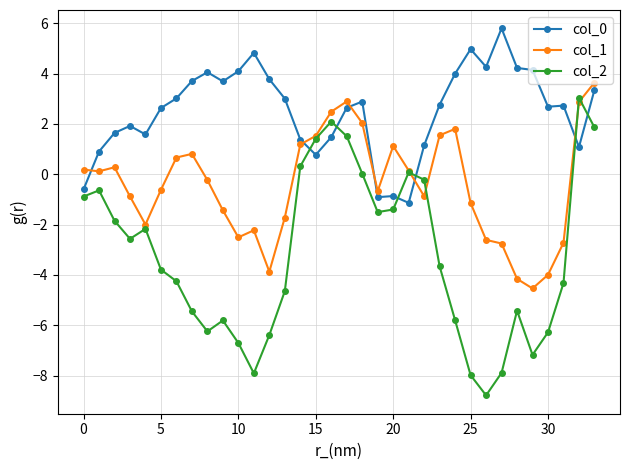

What is the value of the col_2 point at the 21st from the left?

-1.4